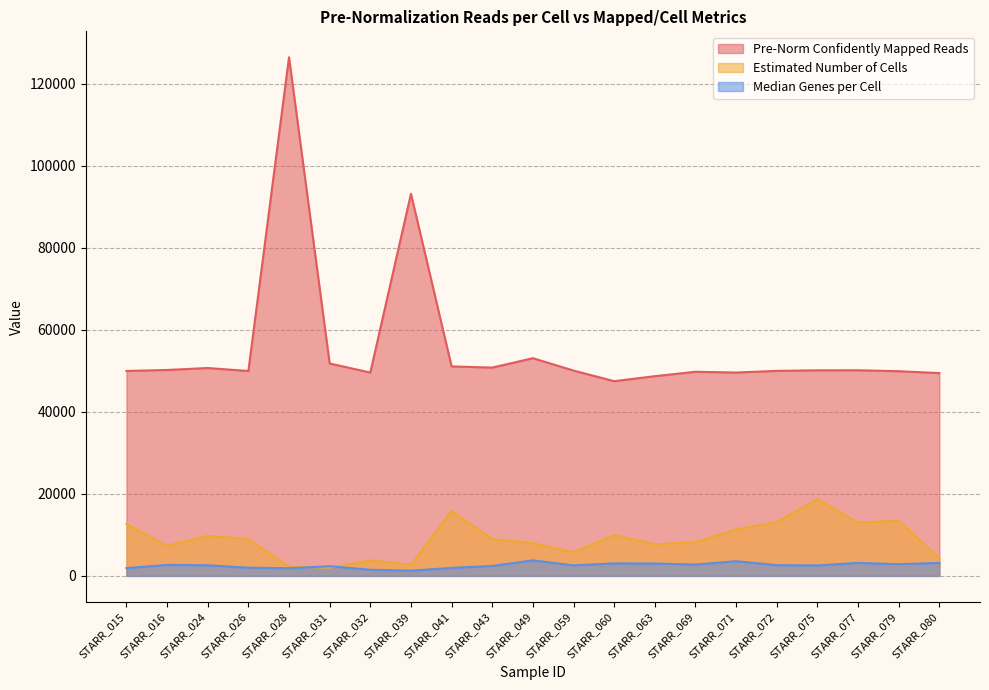

What is the average value of the Pre-Norm Confidently Mapped Reads series?

55833